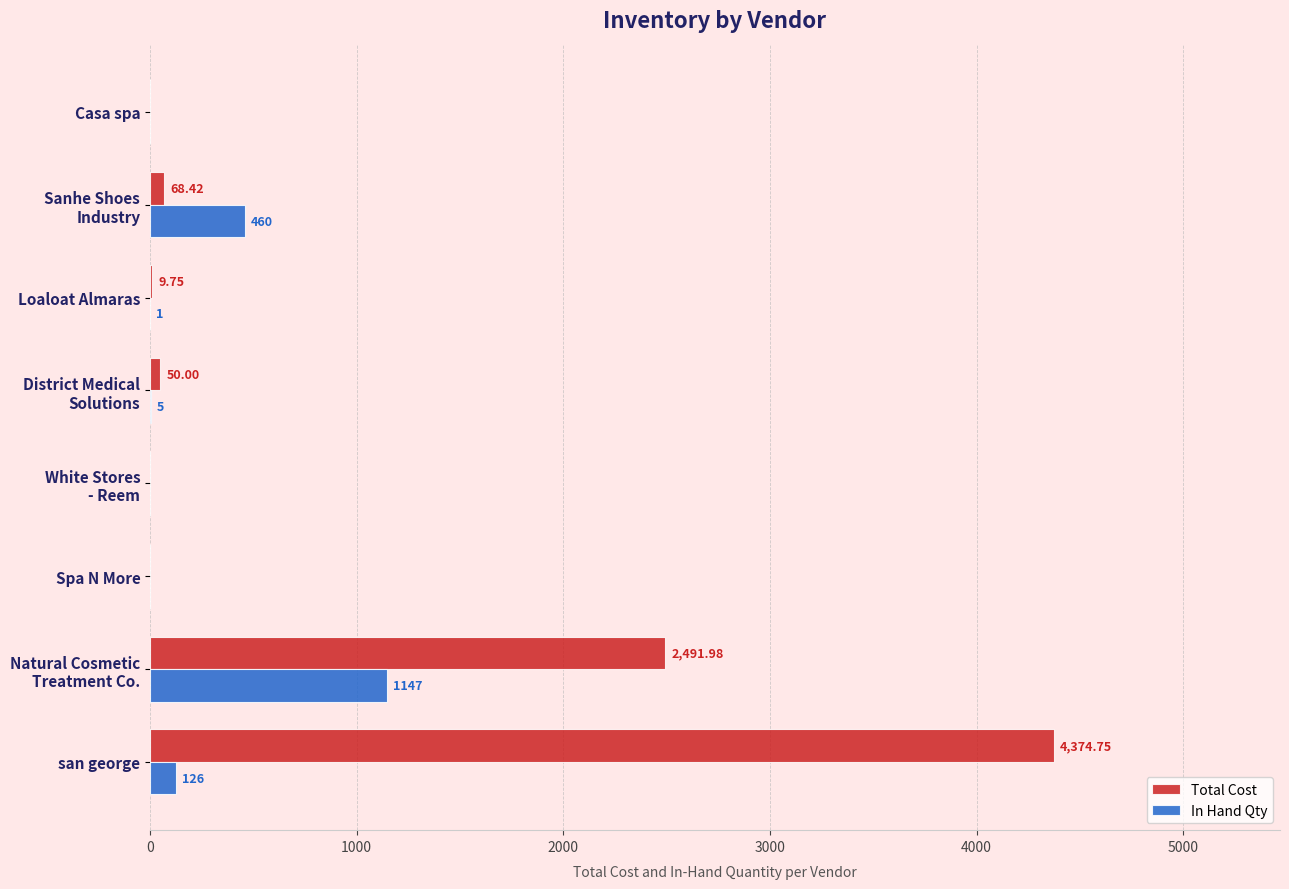

What is the sum of all In Hand Qty values?

1739.0